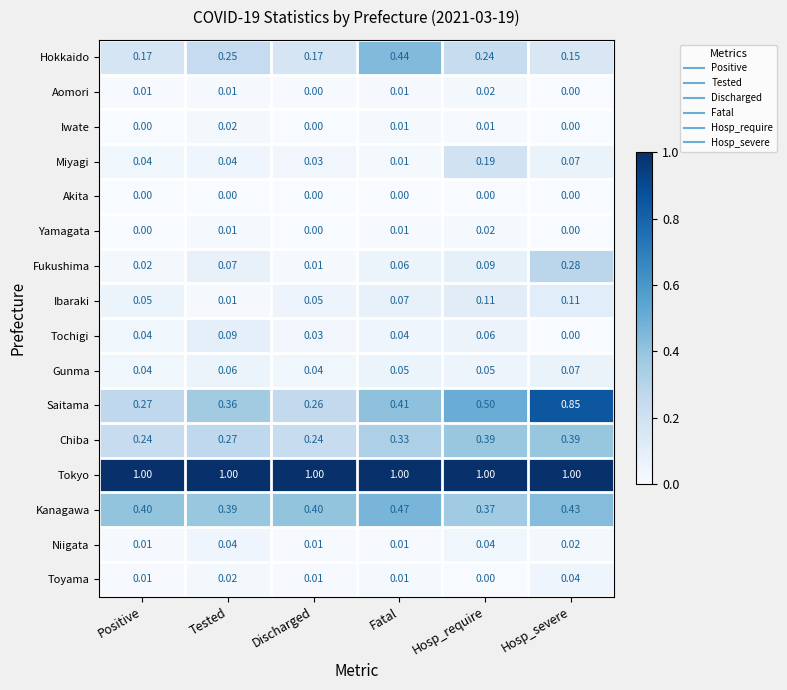

What is the total value across all series at Hosp_severe?

3.4